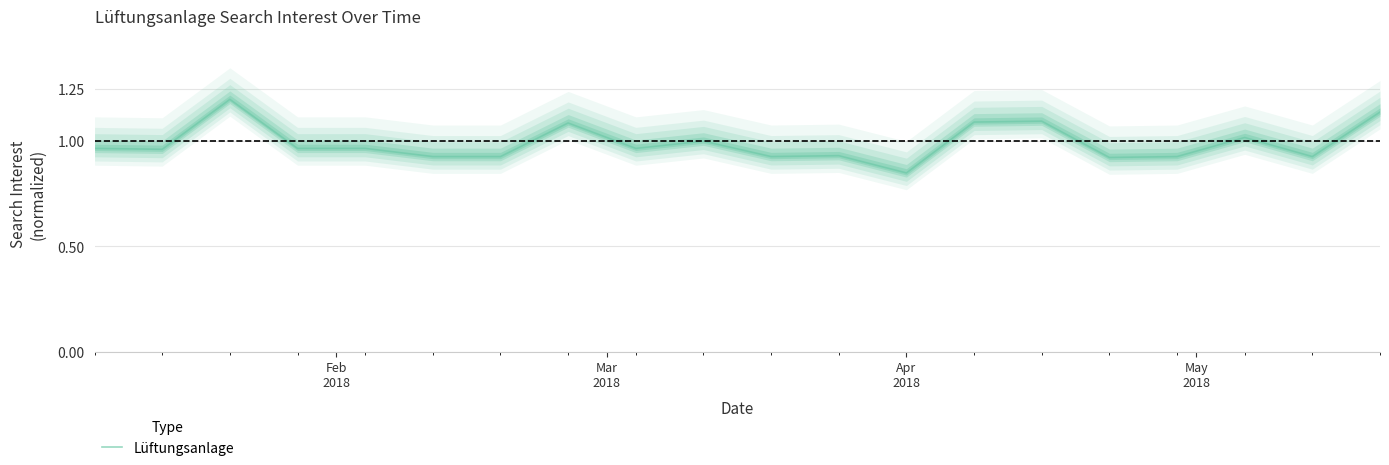

What value does the data have at Apr 2018?

0.8